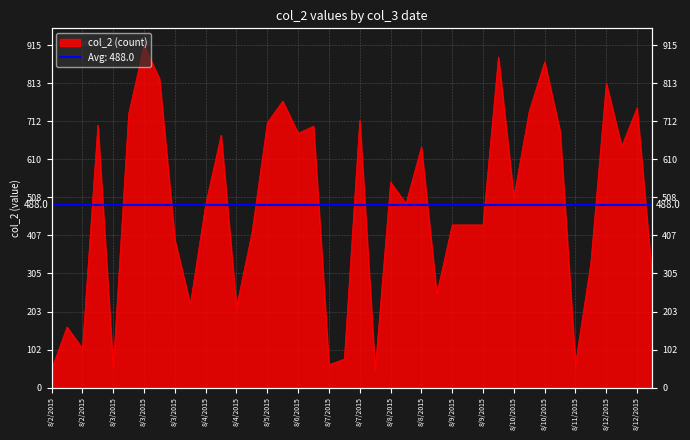

At which label is the value closest to 481?

8/4/2015